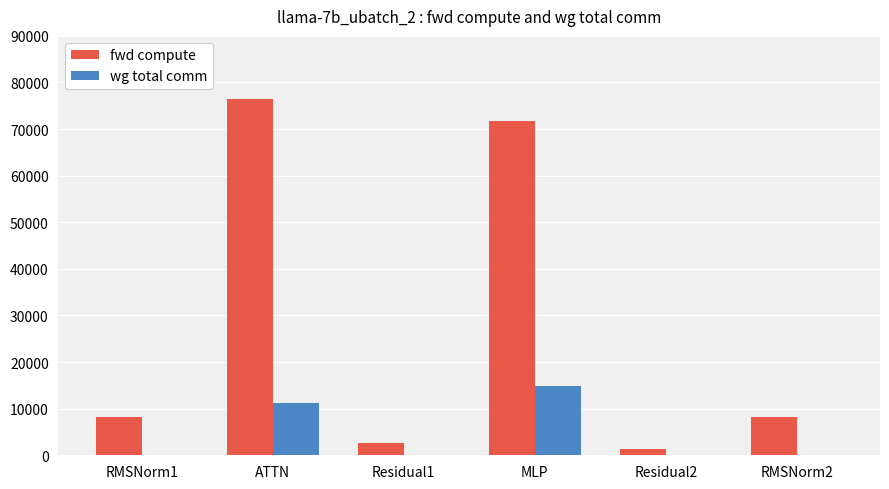

What is the sum of all fwd compute values?

168477.6